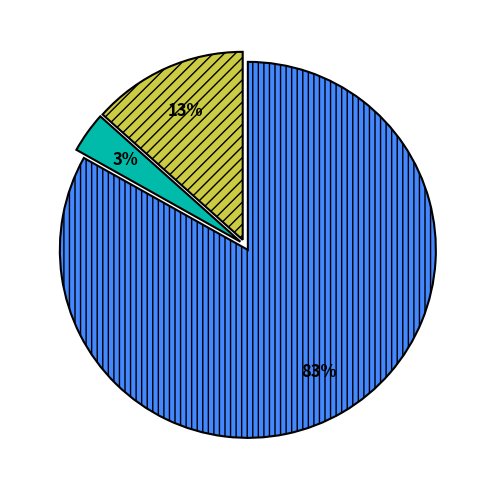

To the nearest percent, what is the average slice percentage?

33%